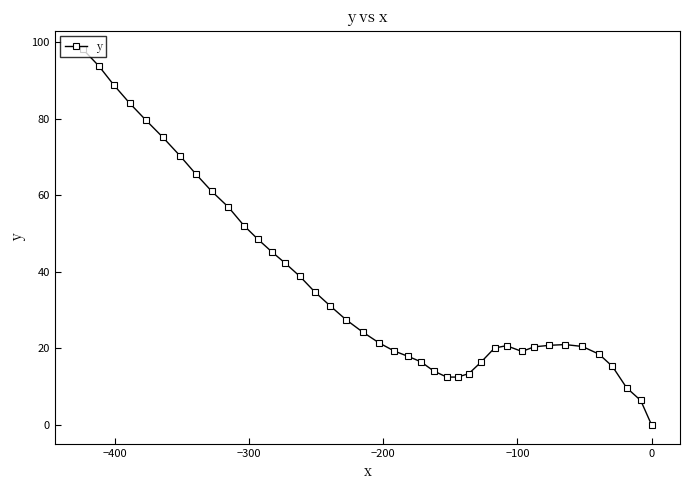

What is the maximum value shown in the chart?

98.1